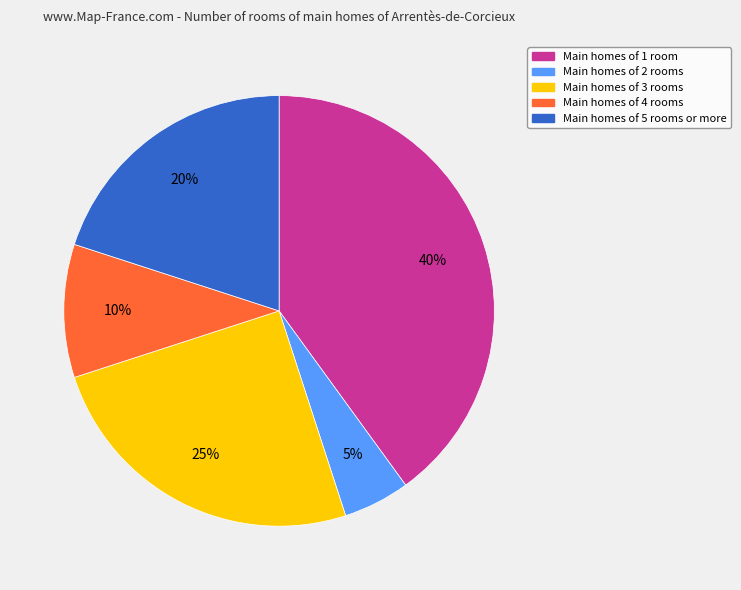

How many segments does this pie chart have?

5